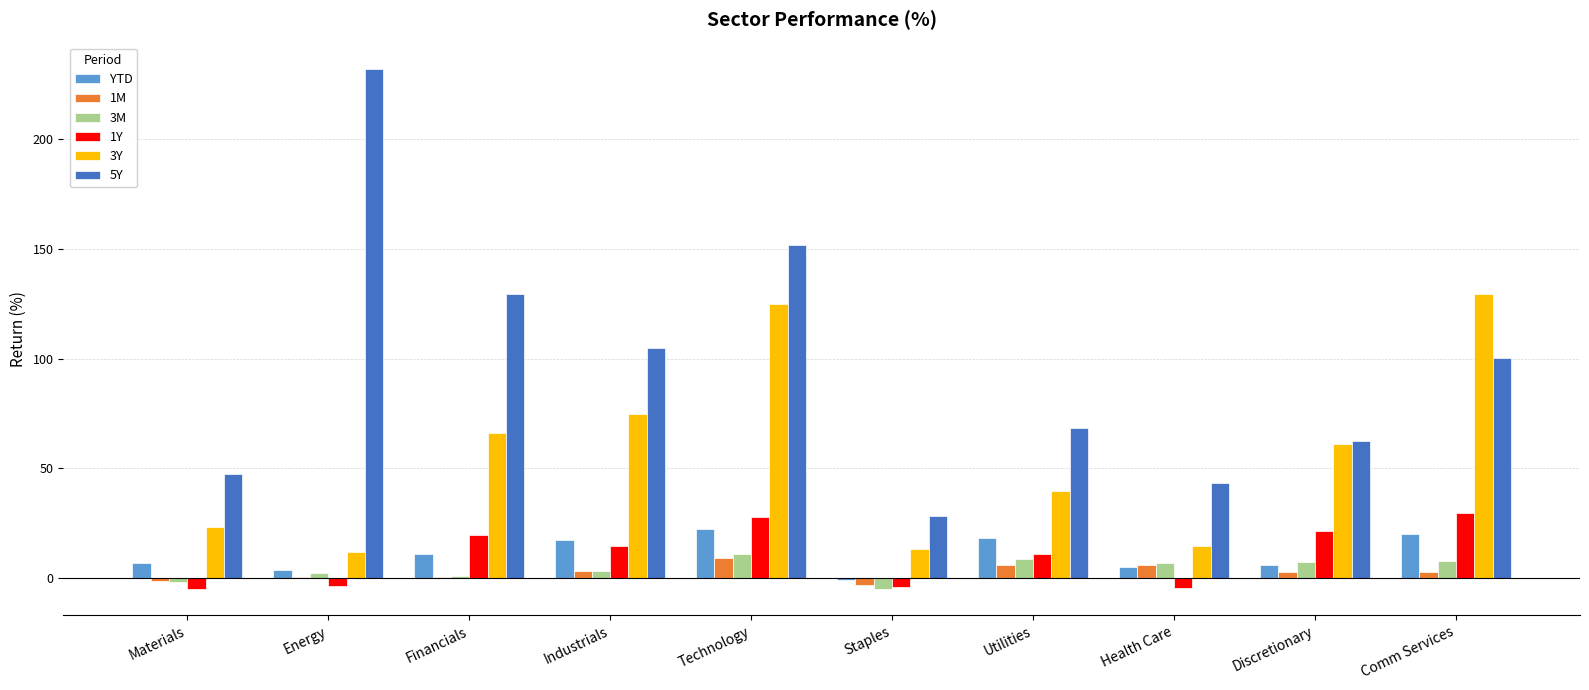

What is the average value of the YTD series?

11.0